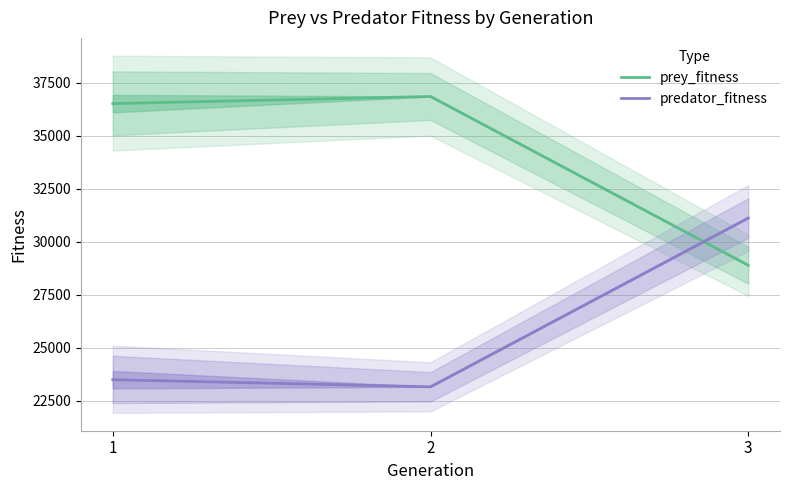

Which series has the largest total across all categories?

prey_fitness